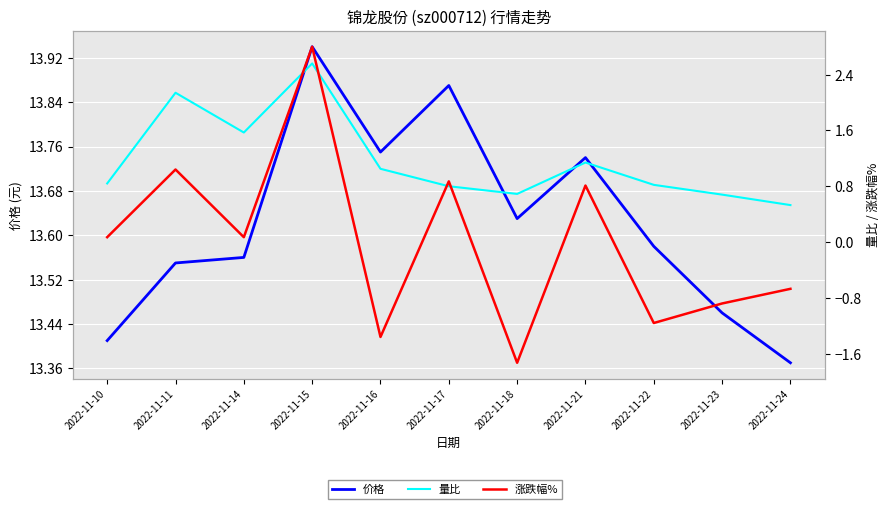

Where do 涨跌幅% and 量比 first cross each other?

2022-11-14 and 2022-11-15